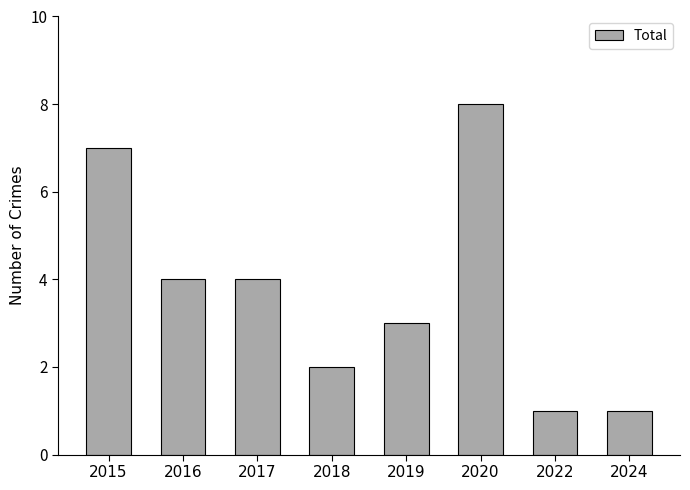

What is the change in value from 2018 to 2022?

-1